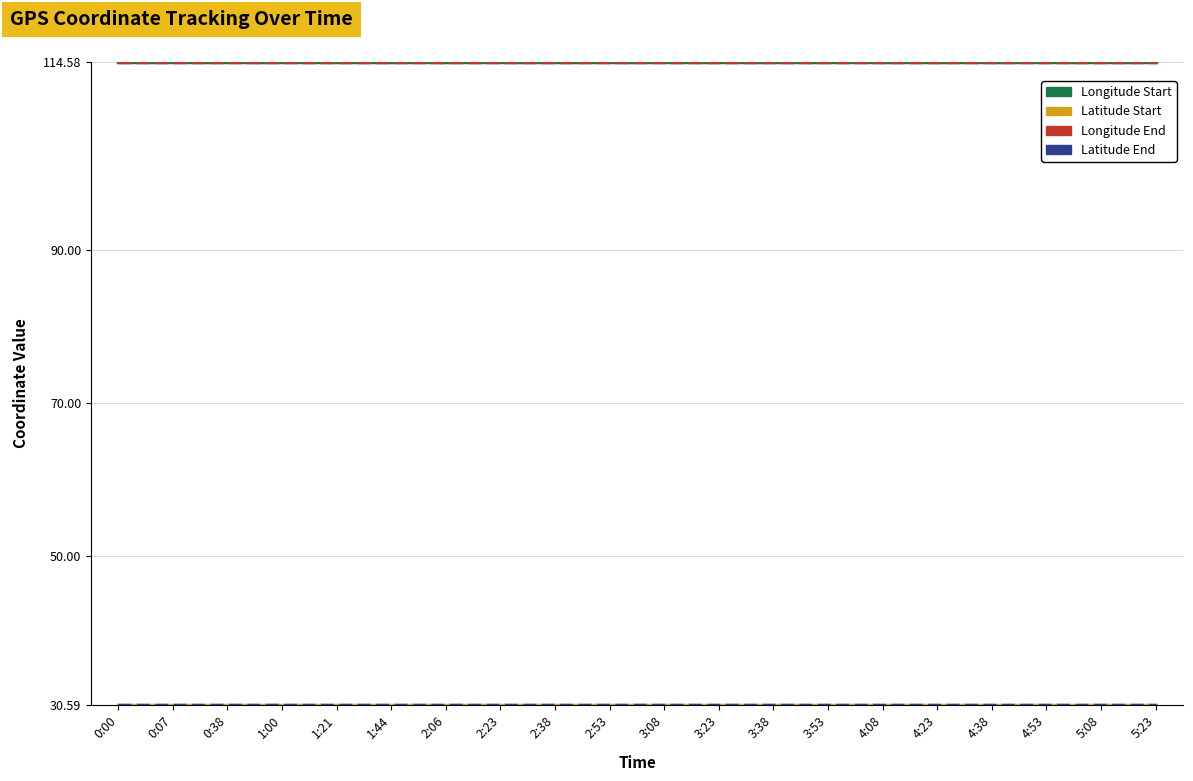

What is the greatest value displayed?

114.6